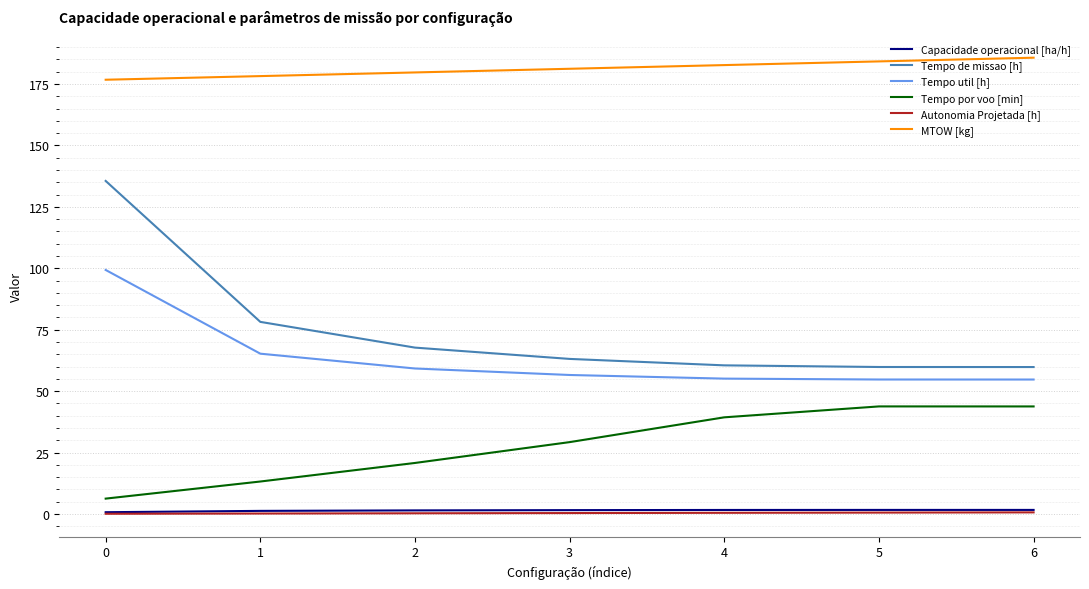

What is the highest value of the MTOW [kg] series?

185.7